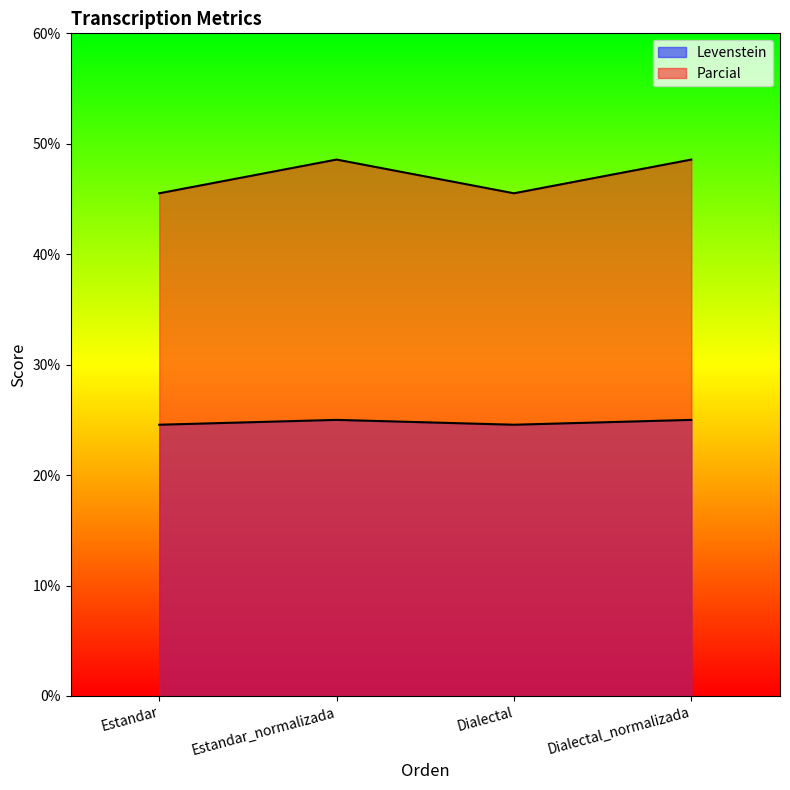

The value of Parcial at Estandar is 67.0. True or false?

False